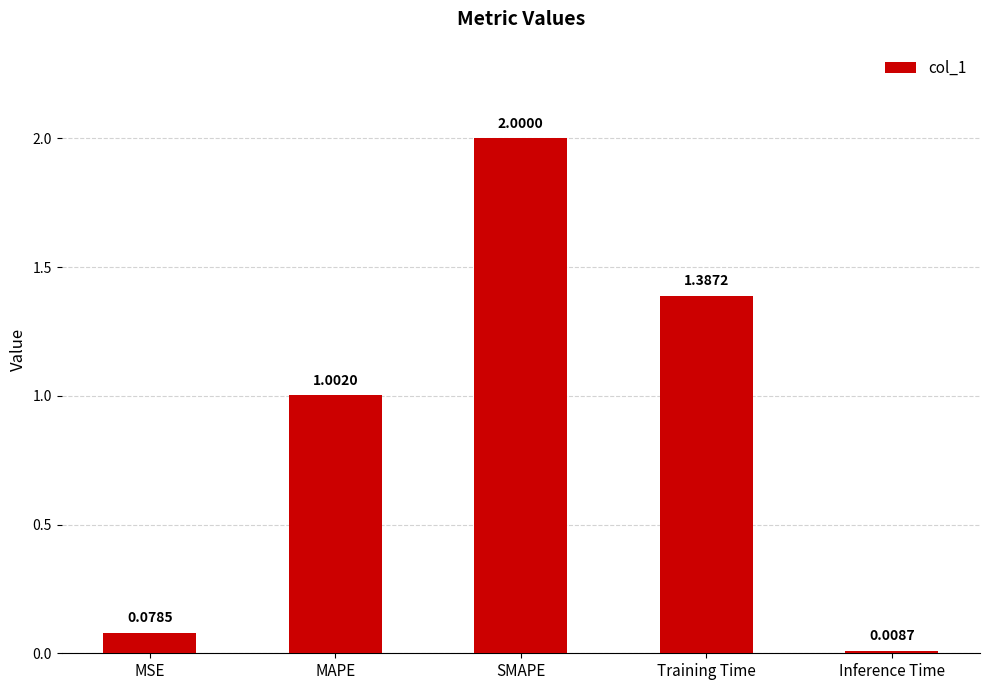

List the labels in order of value, smallest first.

Inference Time, MSE, MAPE, Training Time, SMAPE